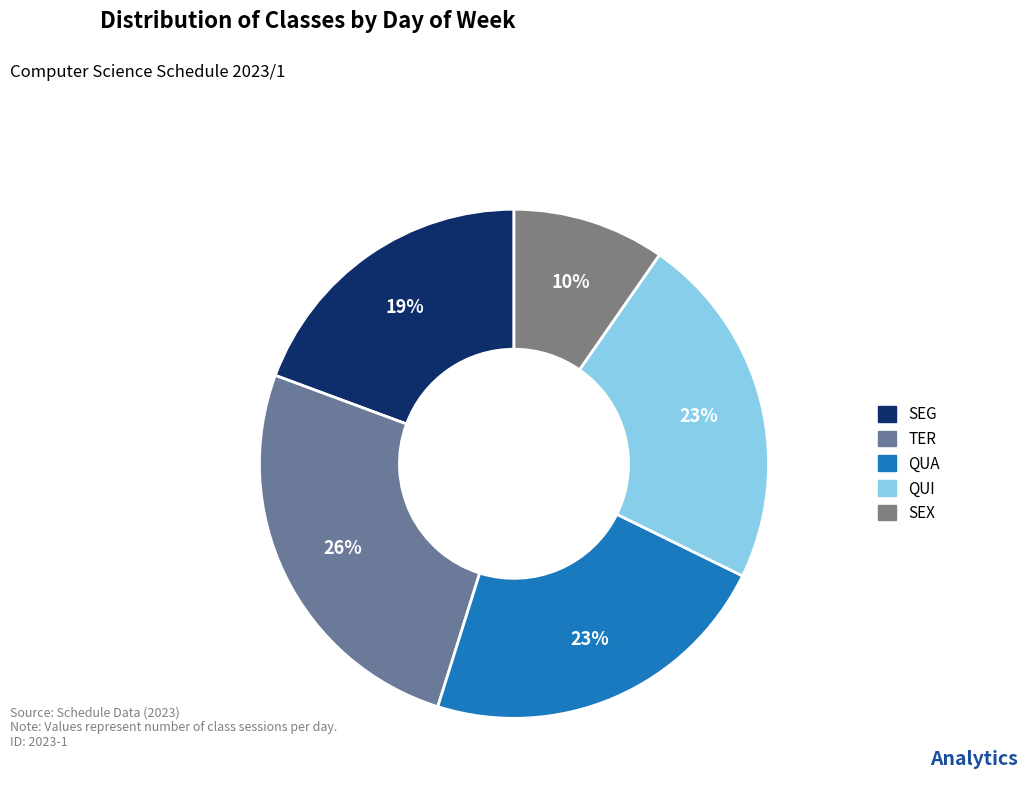

How many slices are in this pie chart?

5